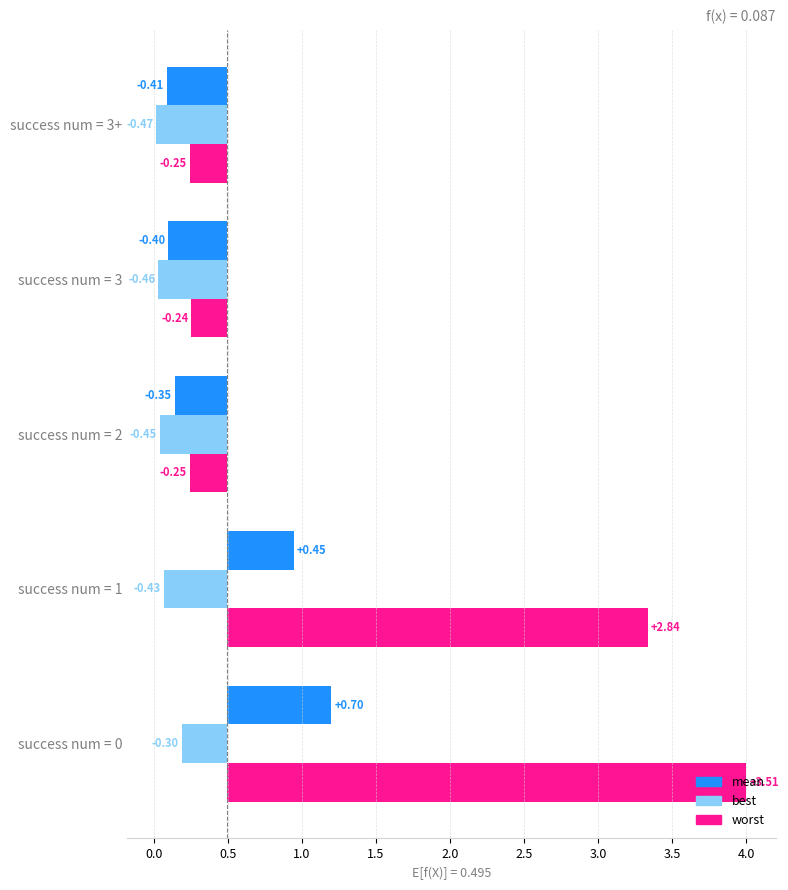

What position from the right is success num = 3?

2